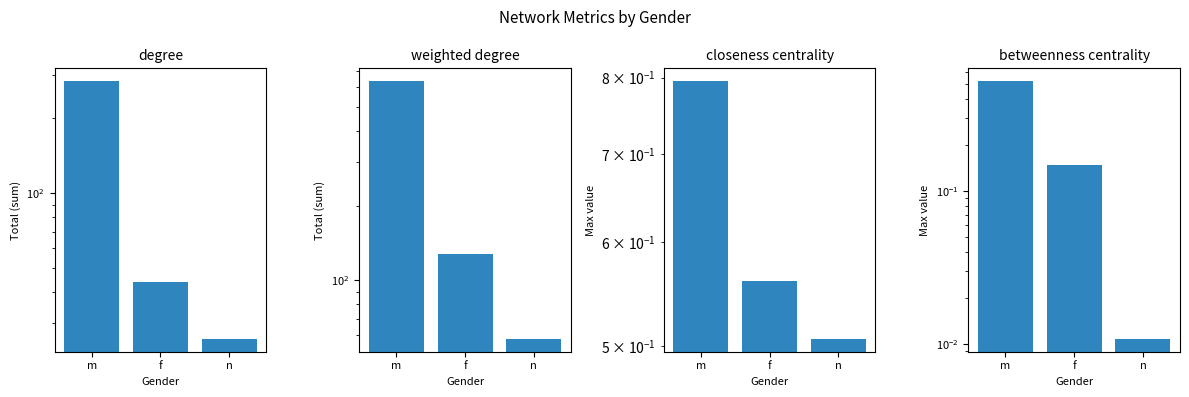

How many groups of bars are there?

3